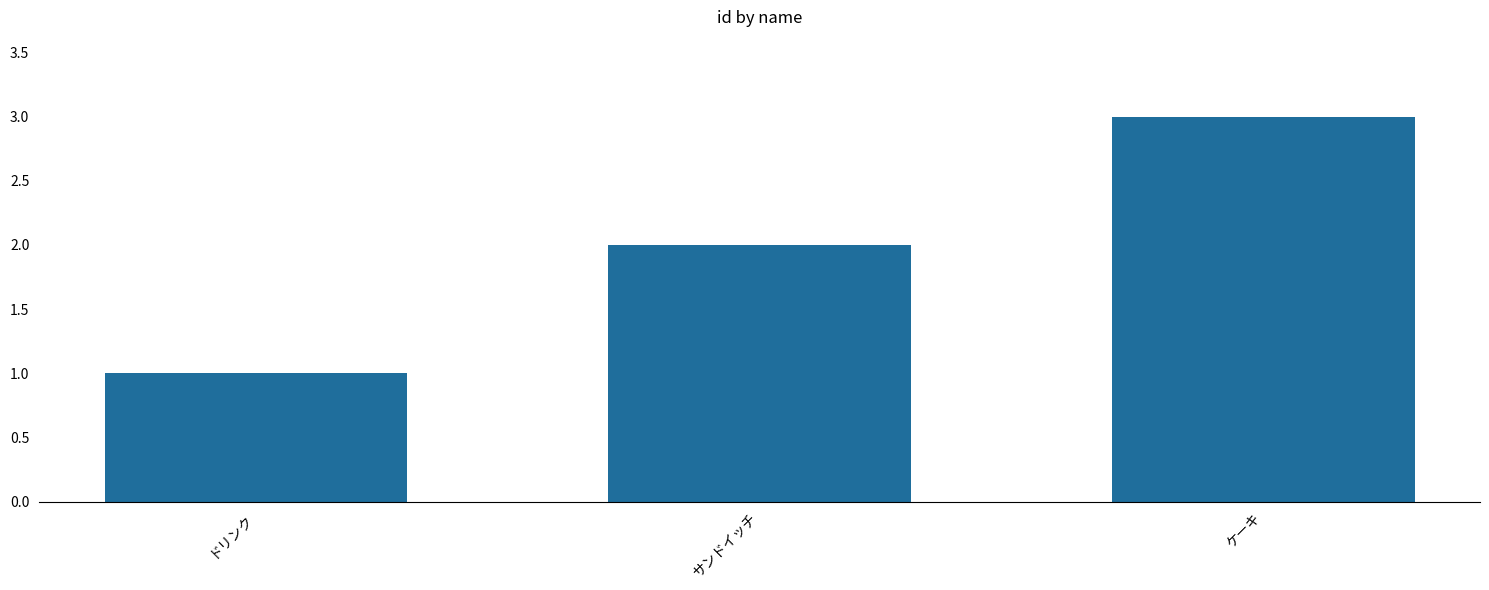

What is the greatest value displayed?

3